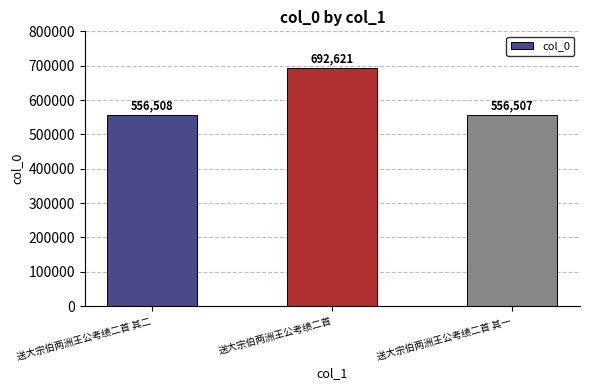

The value at 送大宗伯两洲王公考绩二首 is 692621. True or false?

True